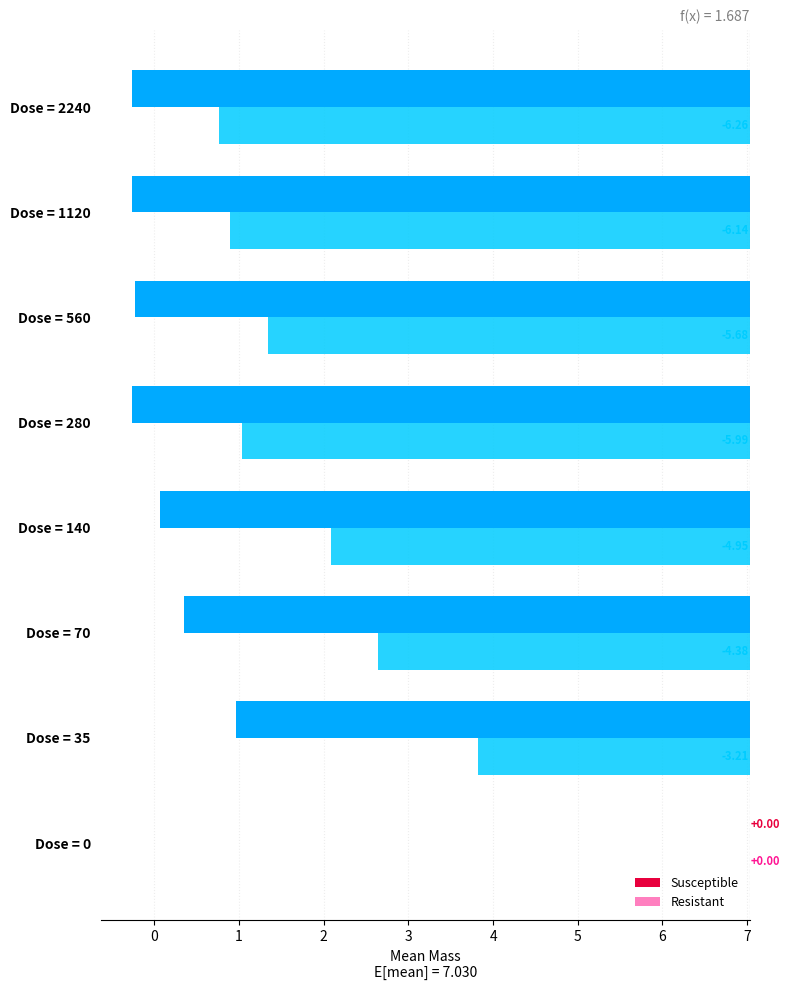

What is the sum of all Resistant values?

-36.6